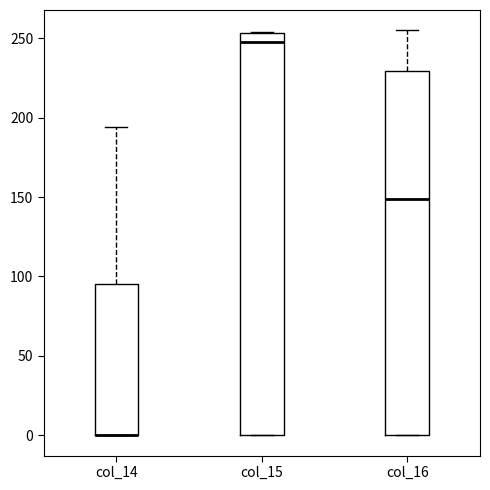

Reading left to right, read every box against the y-axis: the position of its median line, the range the box covers, and the ends of its whiskers. The values are not printed on the chart, so give them approximately, as read against the axis.

col_14: median 0 (drawn on the box's lower edge), box 0 to 95, whiskers 0 to 195
col_15: median 250, box 0 to 255, whiskers 0 to 255
col_16: median 150, box 0 to 230, whiskers 0 to 255